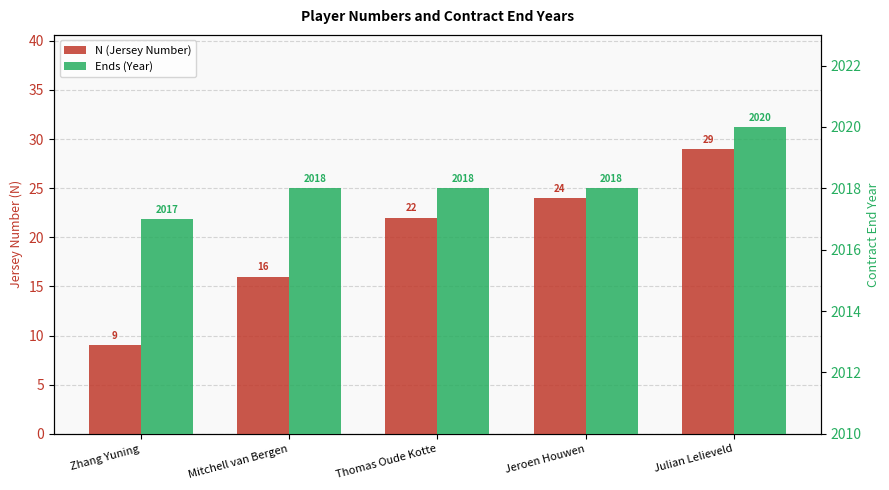

What is the value of the Ends (Year) bar at the 3rd from the left?

2018